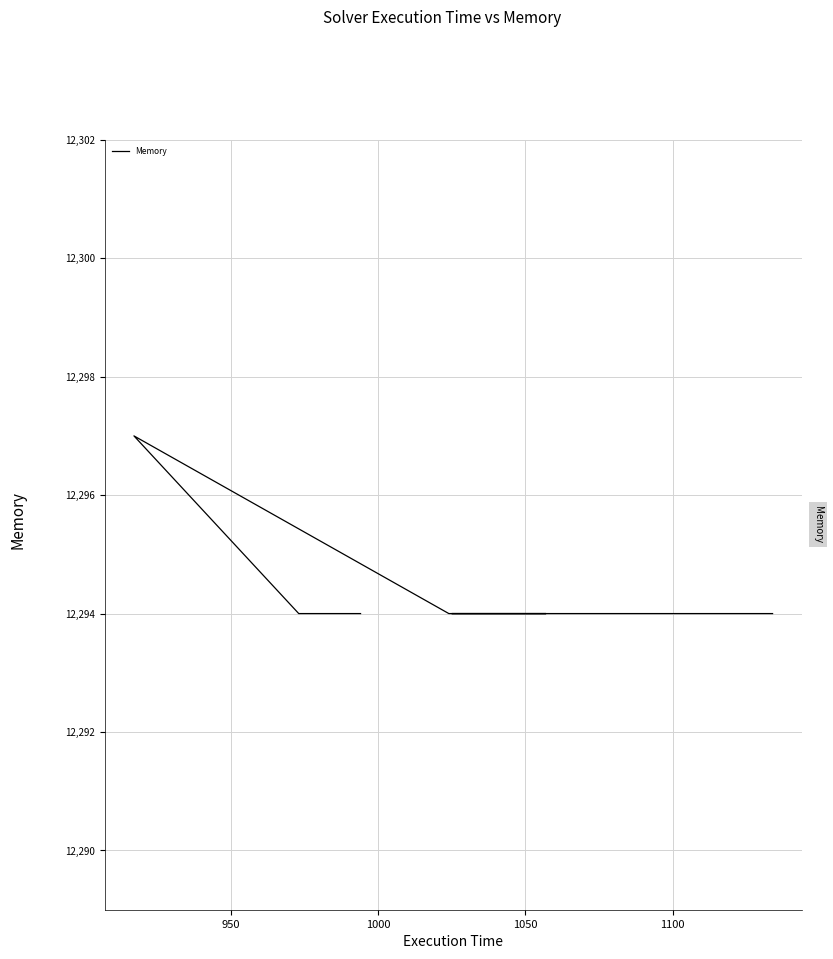

The chart shows a value of 22114 at 1000. True or false?

False